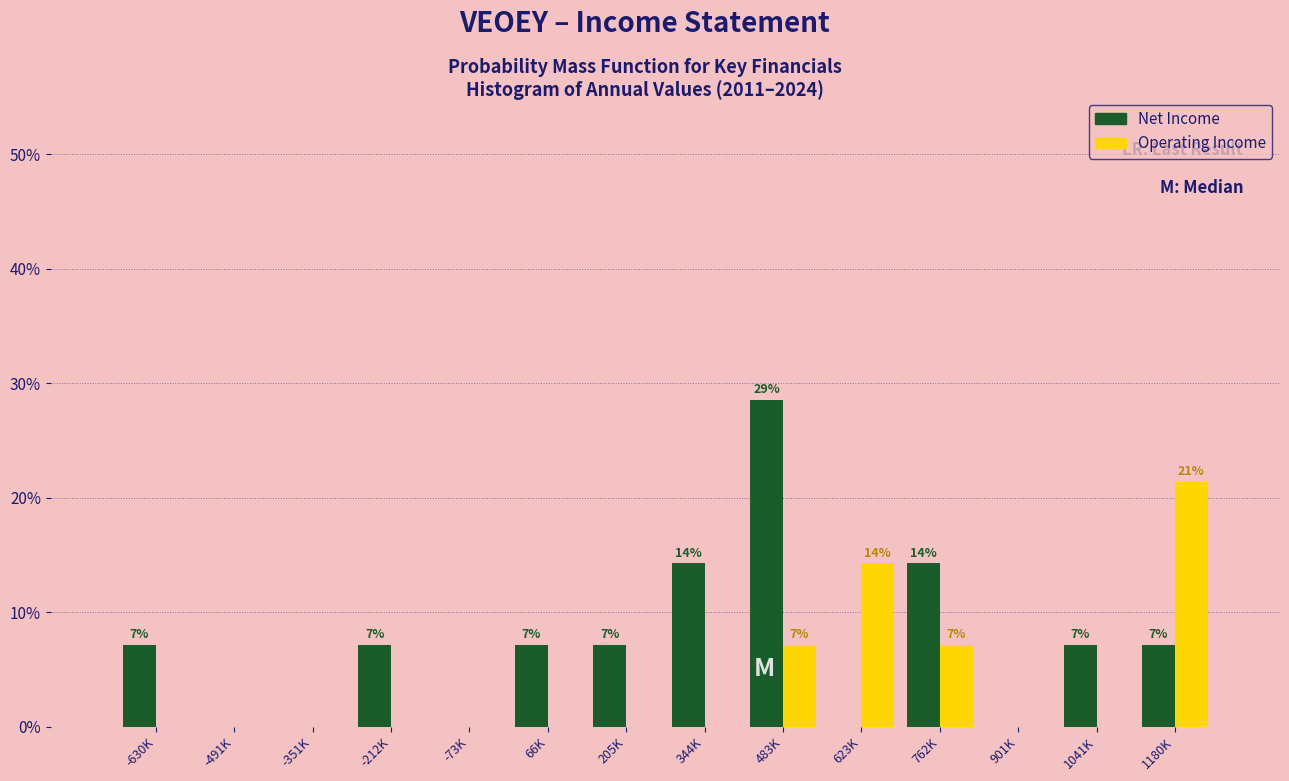

Reading left to right, list all the values displayed in this chart.

Net Income: -630K=7.1	-491K=0.0	-351K=0.0	-212K=7.1	-73K=0.0	66K=7.1	205K=7.1	344K=14.3	483K=28.6	623K=0.0	762K=14.3	901K=0.0	1041K=7.1	1180K=7.1
Operating Income: -630K=0.0	-491K=0.0	-351K=0.0	-212K=0.0	-73K=0.0	66K=0.0	205K=0.0	344K=0.0	483K=7.1	623K=14.3	762K=7.1	901K=0.0	1041K=0.0	1180K=21.4